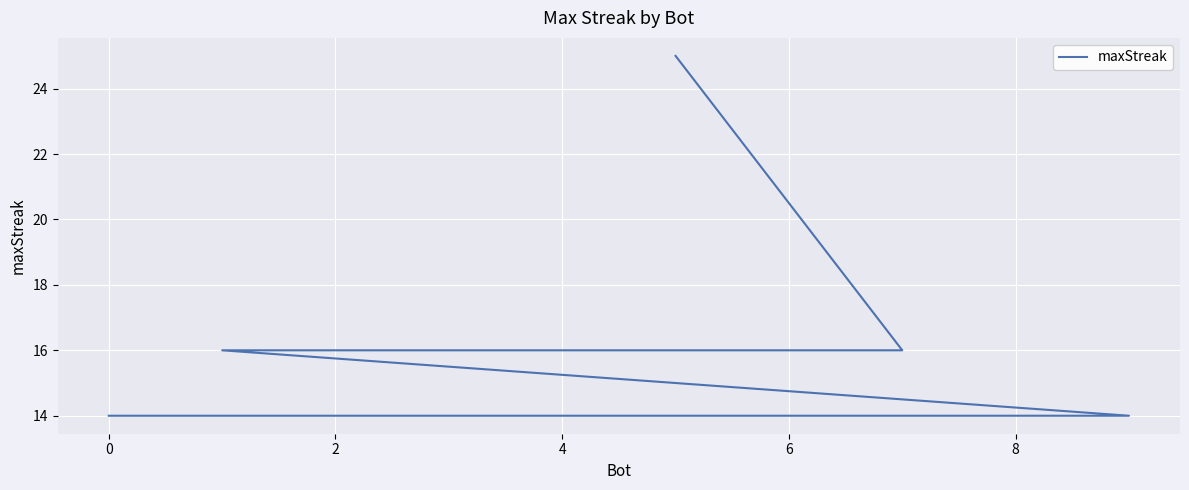

What is the greatest value displayed?

25